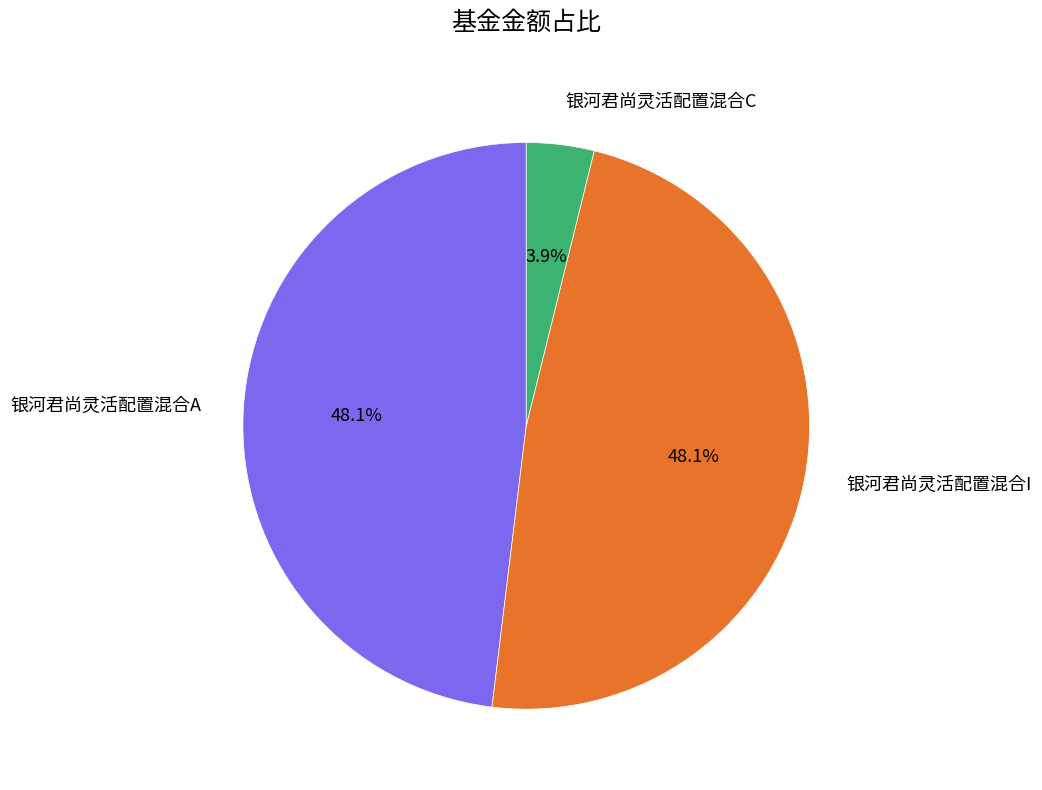

To the nearest percent, what percentage of the pie is 银河君尚灵活配置混合A?

48%